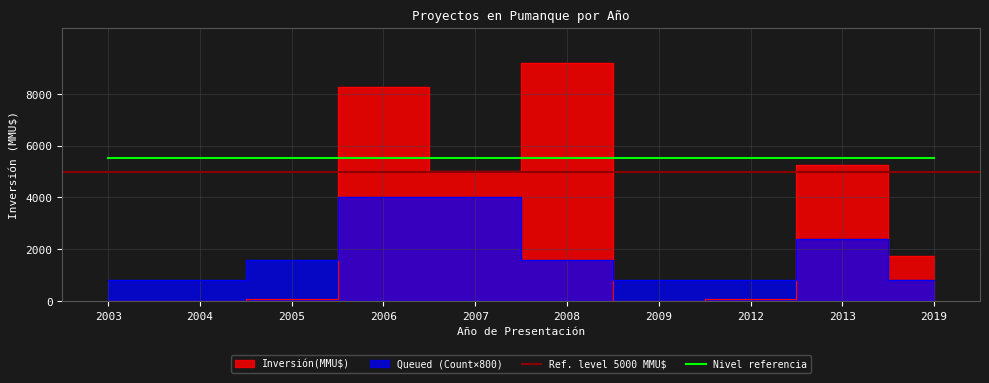

Where do Inversion(MMU$) and Count first cross each other?

2005 and 2006